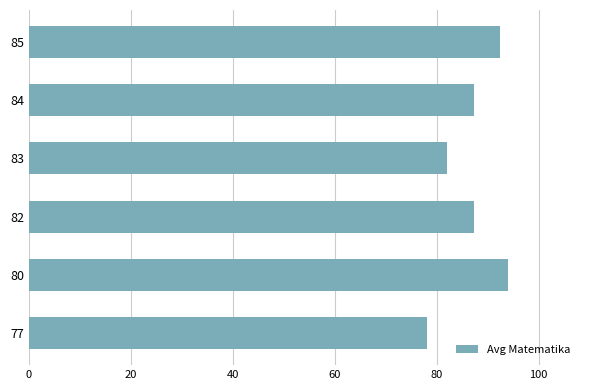

How many data points does each series have?

6